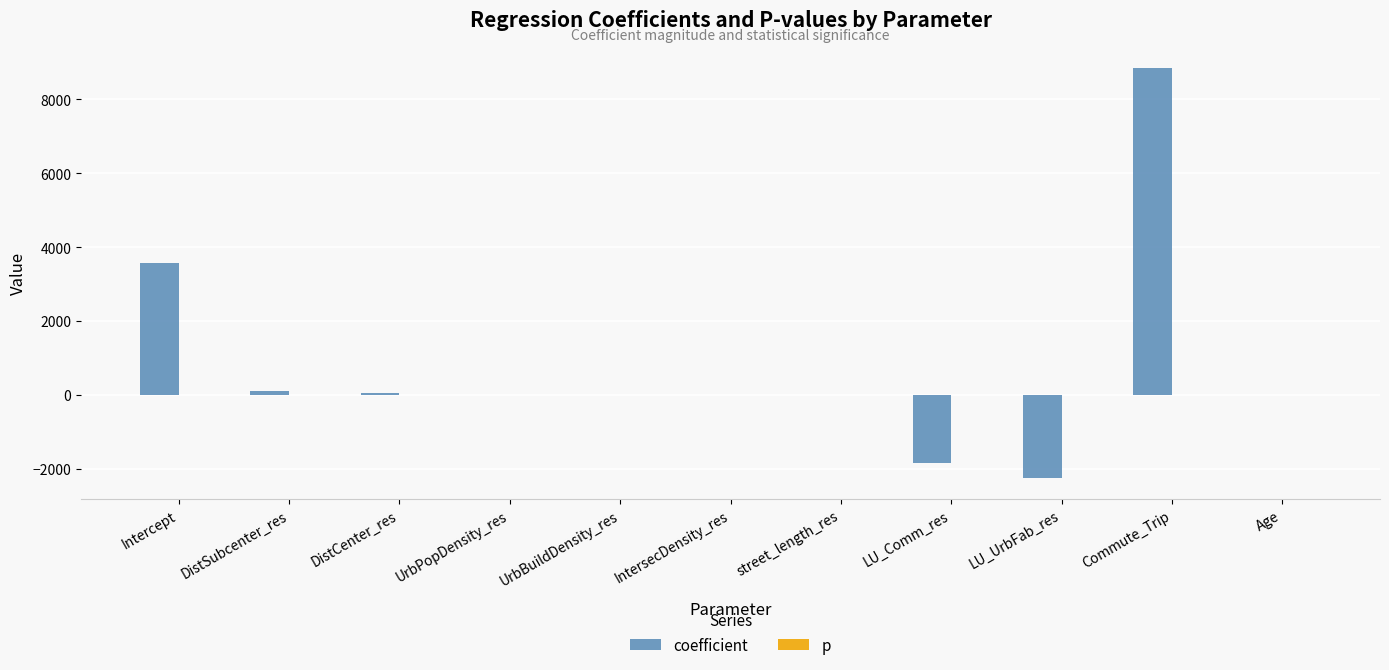

Which series has the largest total across all categories?

coefficient